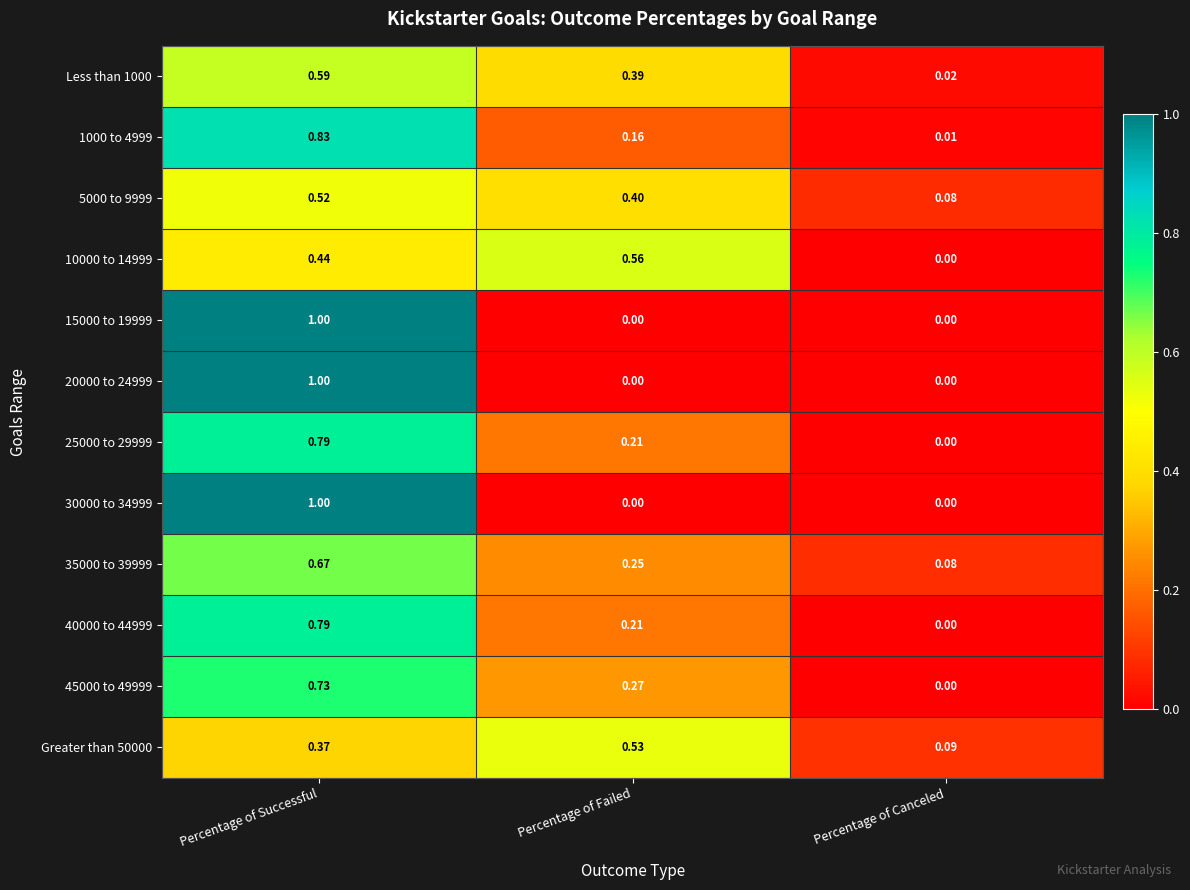

At which category is the sum across all series the highest?

Percentage of Successful